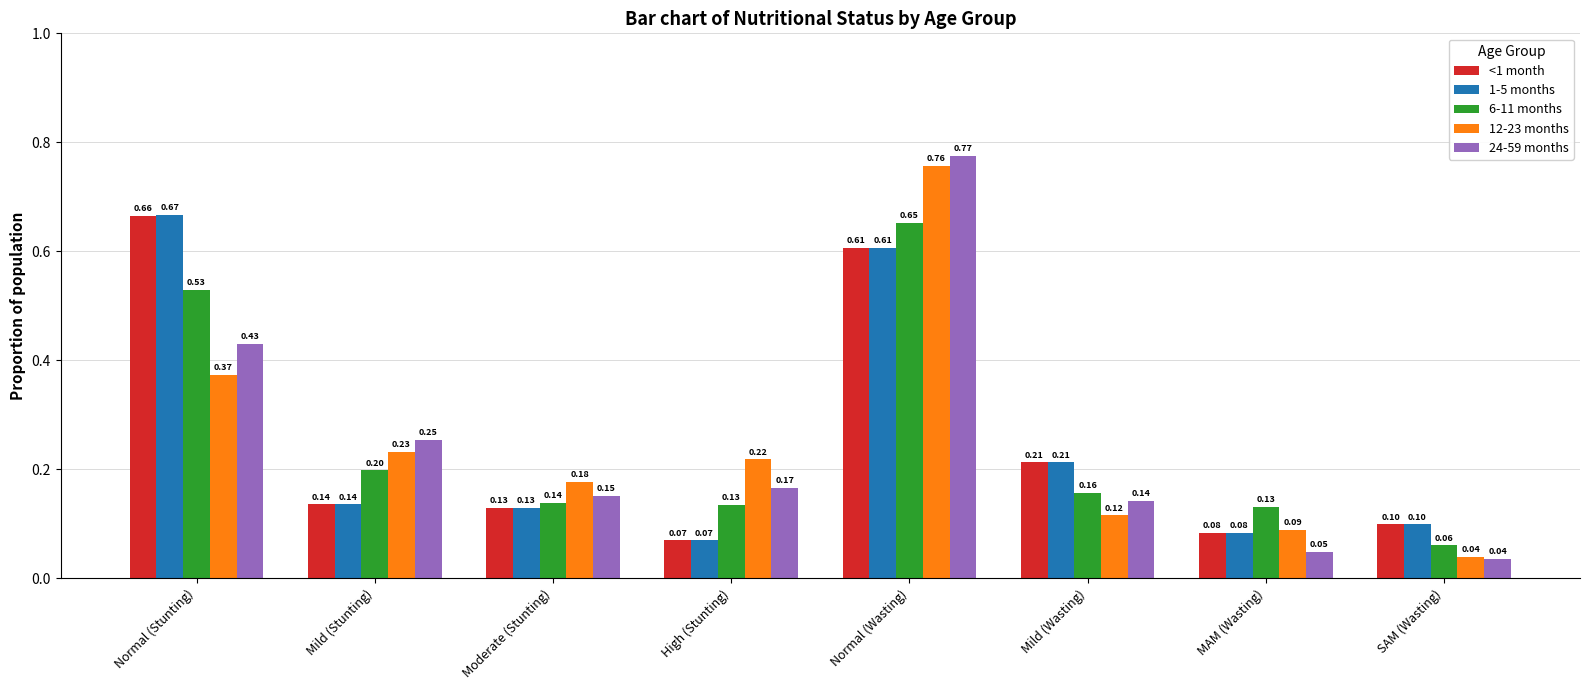

What is the minimum value for <1 month?

0.1